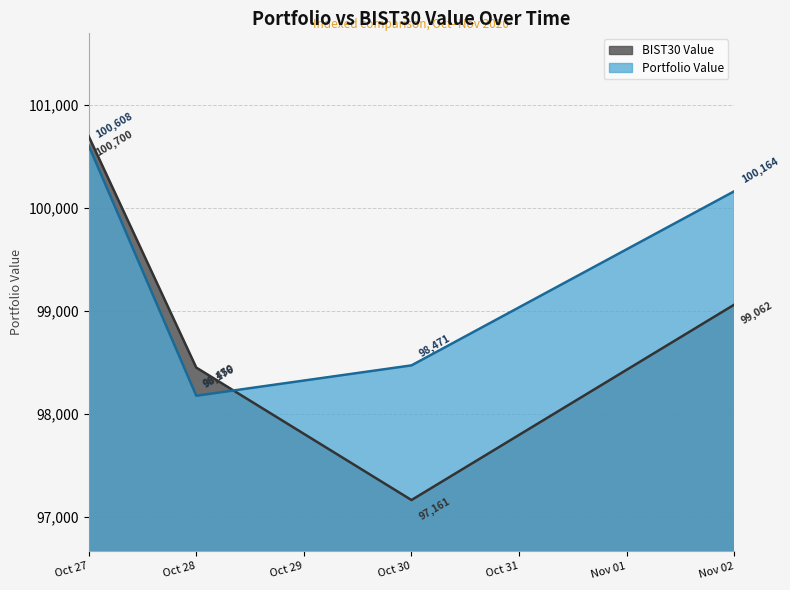

What is the difference between the BIST30 Value values at Oct 30 and Oct 28?

1288.1